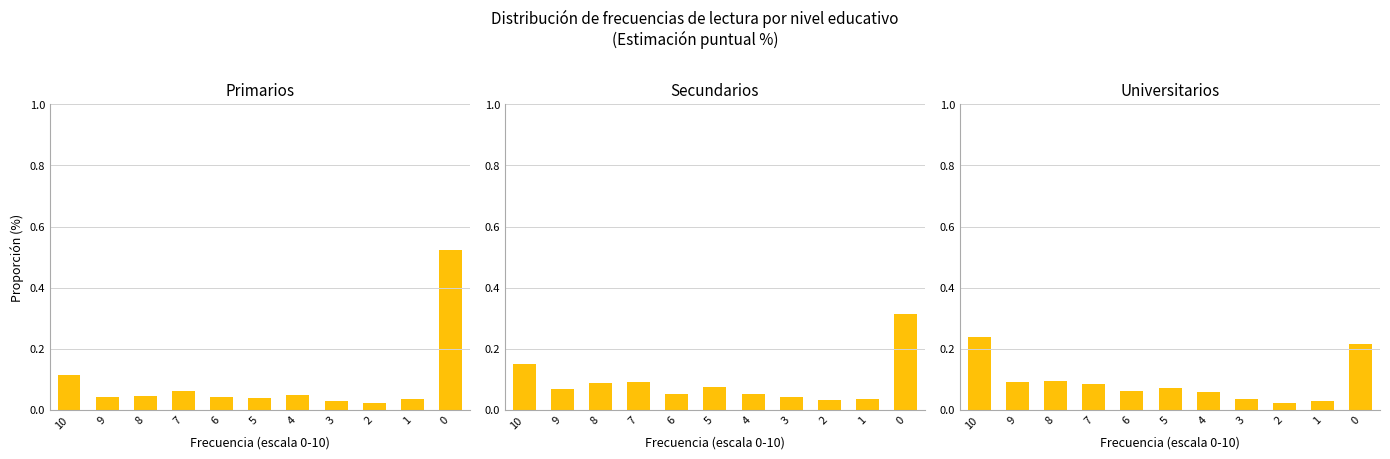

Reading left to right, list all the values displayed in this chart.

Primarios: 10=0.1	9=0.0	8=0.0	7=0.1	6=0.0	5=0.0	4=0.0	3=0.0	2=0.0	1=0.0	0=0.5
Secundarios: 10=0.2	9=0.1	8=0.1	7=0.1	6=0.1	5=0.1	4=0.1	3=0.0	2=0.0	1=0.0	0=0.3
Universitarios: 10=0.2	9=0.1	8=0.1	7=0.1	6=0.1	5=0.1	4=0.1	3=0.0	2=0.0	1=0.0	0=0.2